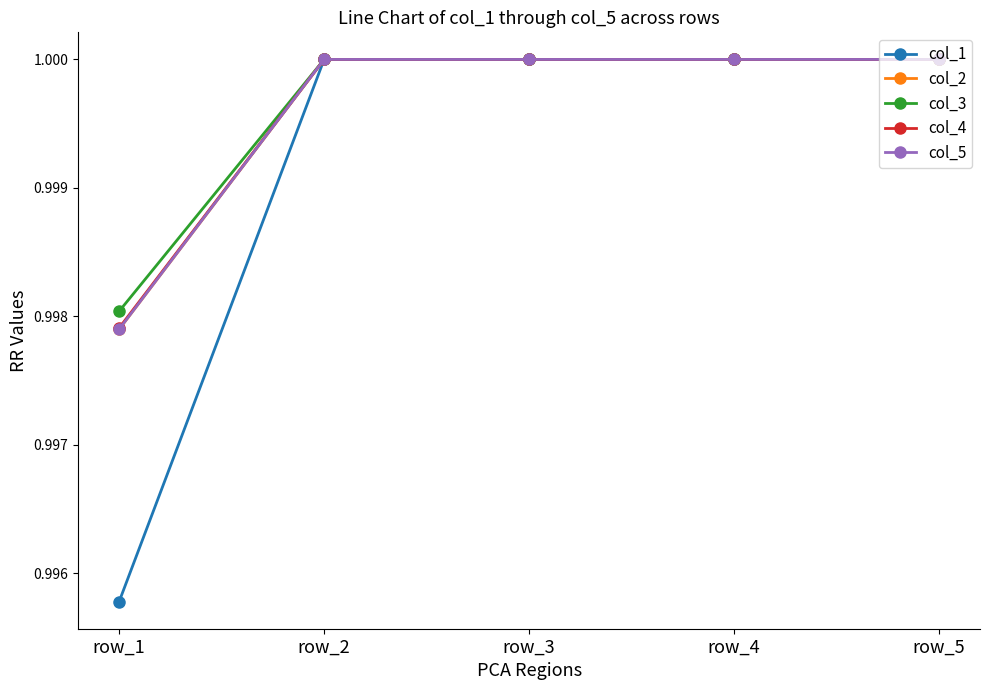

Does the chart have visible grid lines?

No